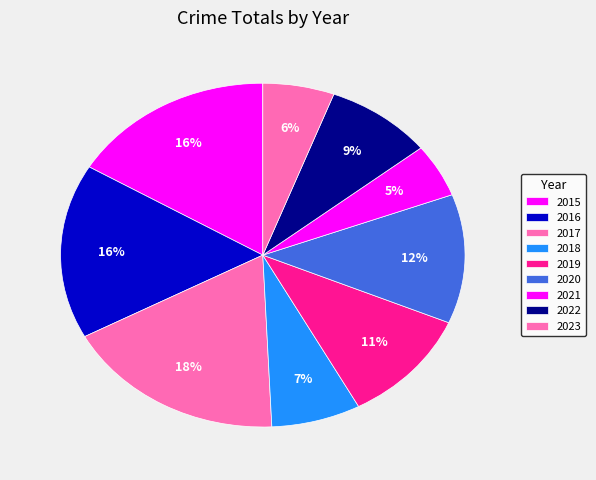

Count the number of slices in the pie.

9